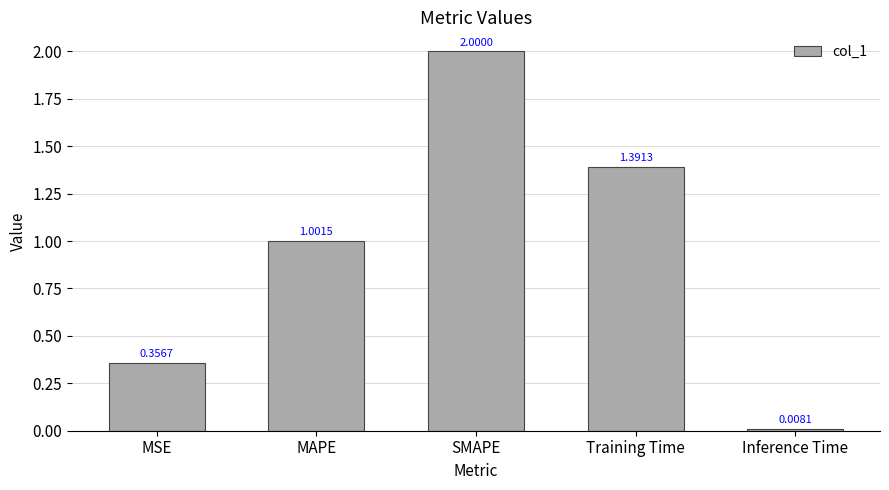

At which label does the data first exceed 1?

MAPE